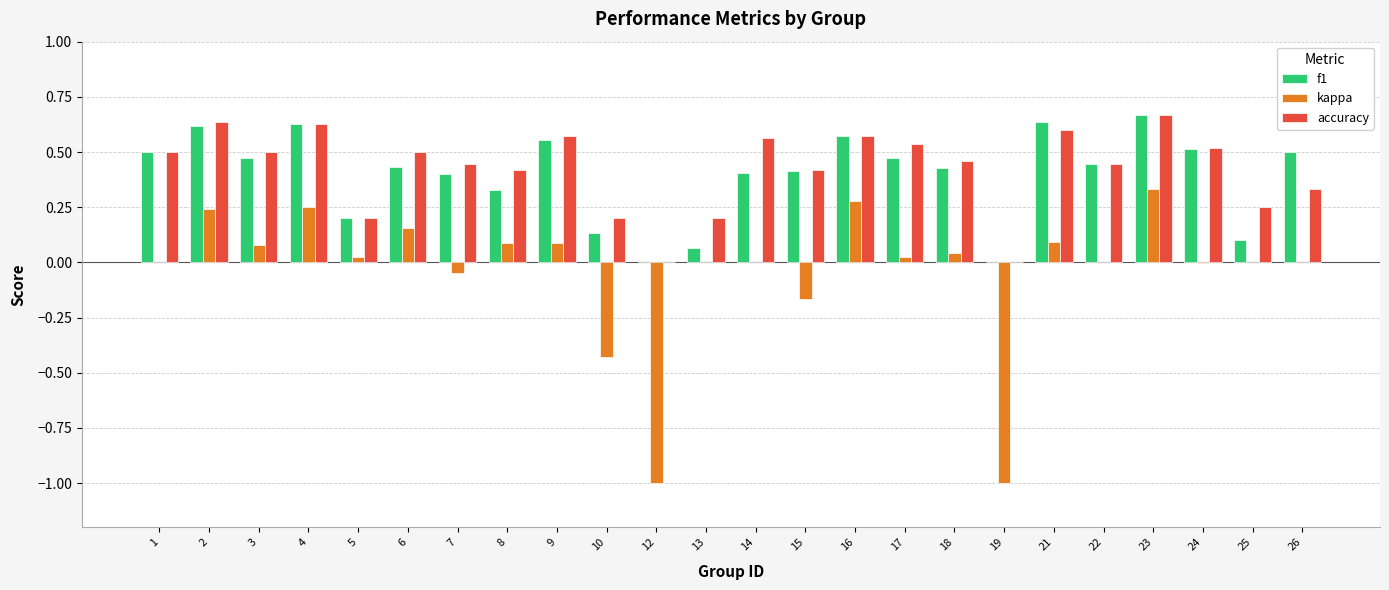

The f1 series shows 0.5 at 19. True or false?

False